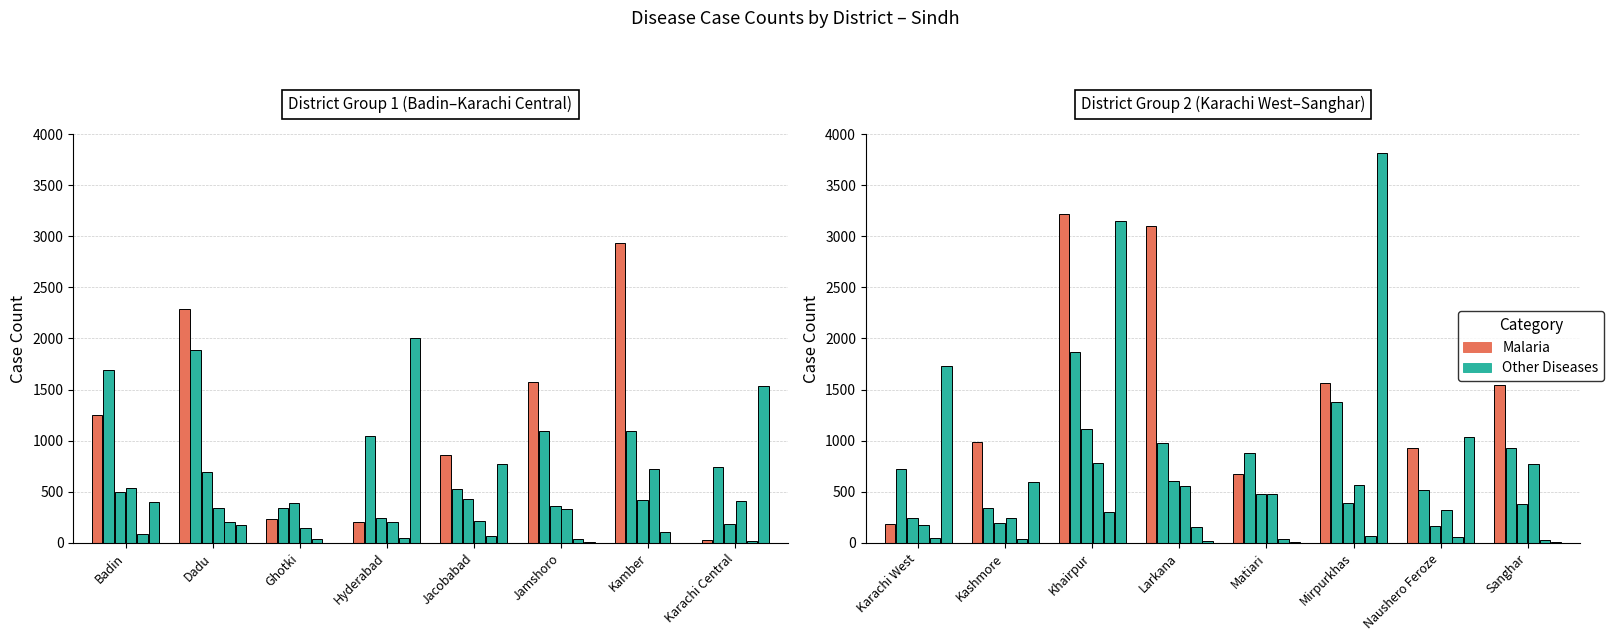

What is the minimum value shown in the chart?

7